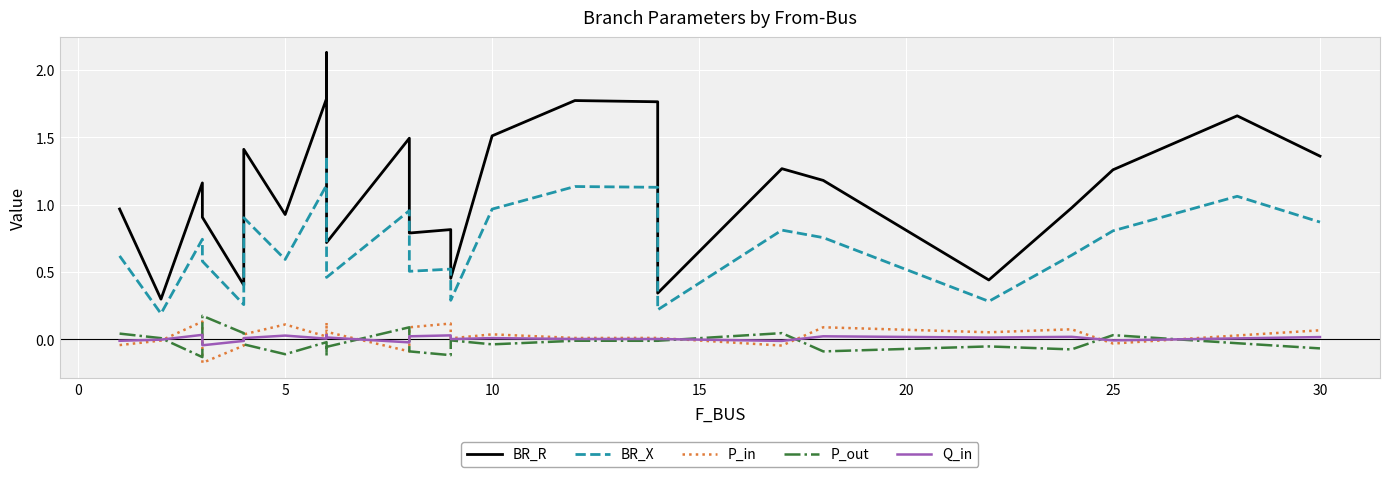

How many values in P_in are above zero?

18